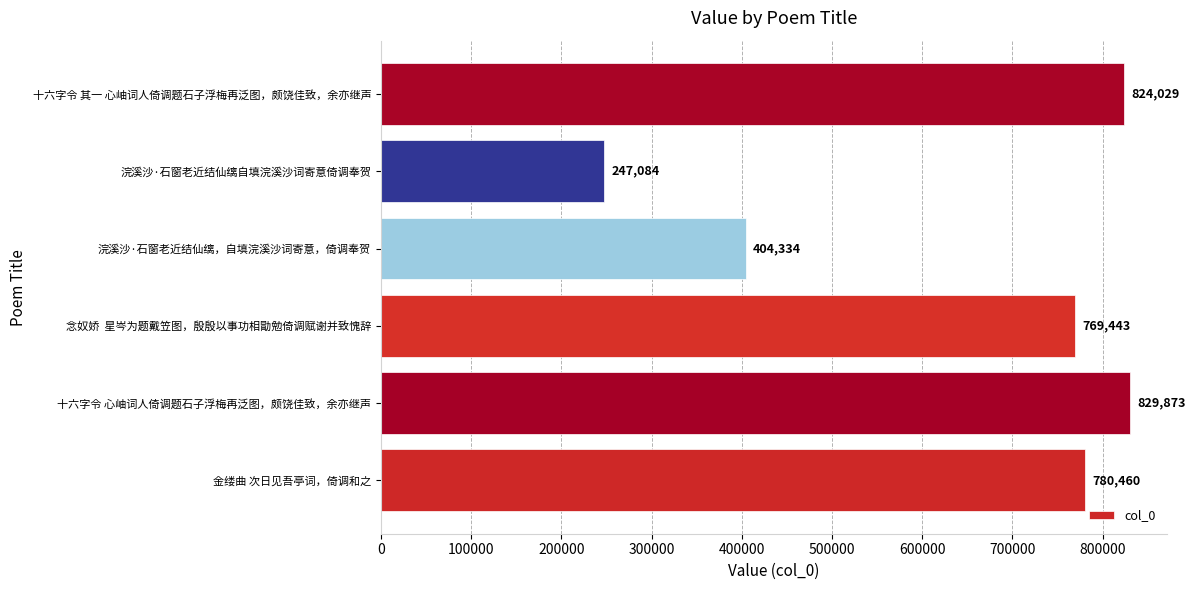

What is the maximum value shown in the chart?

829873